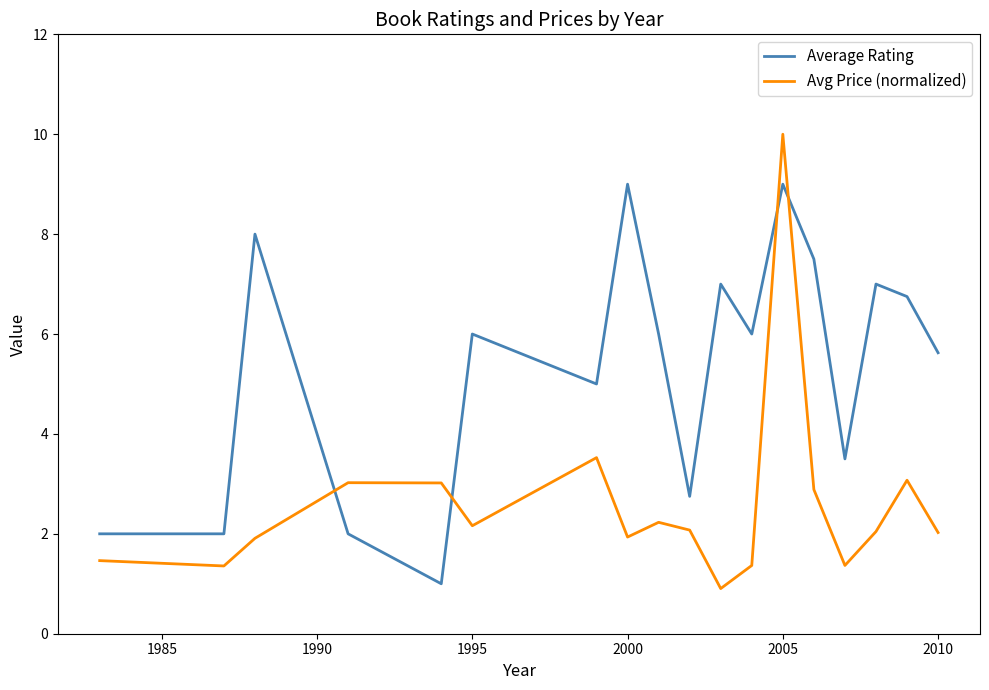

Does the chart display data point markers on the line(s)?

No